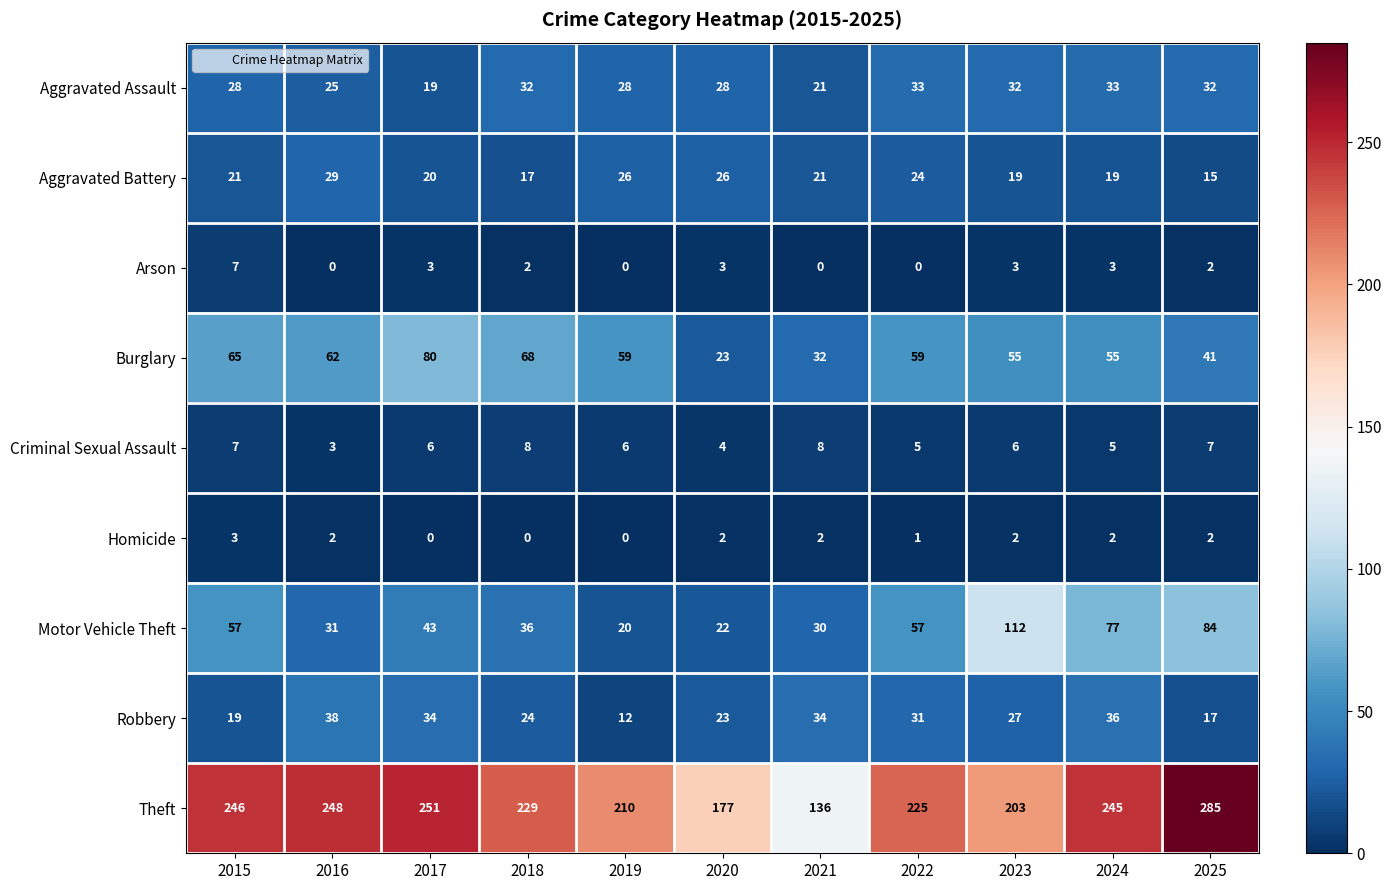

Which series has the largest range (max minus min)?

Theft